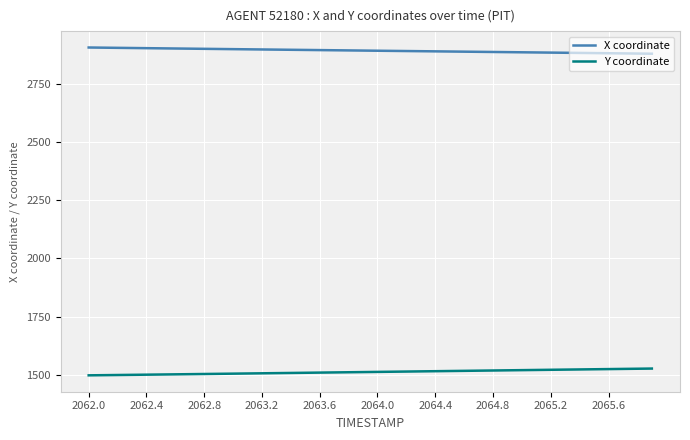

What is the difference between the maximum and minimum values in the Y coordinate series?

29.0